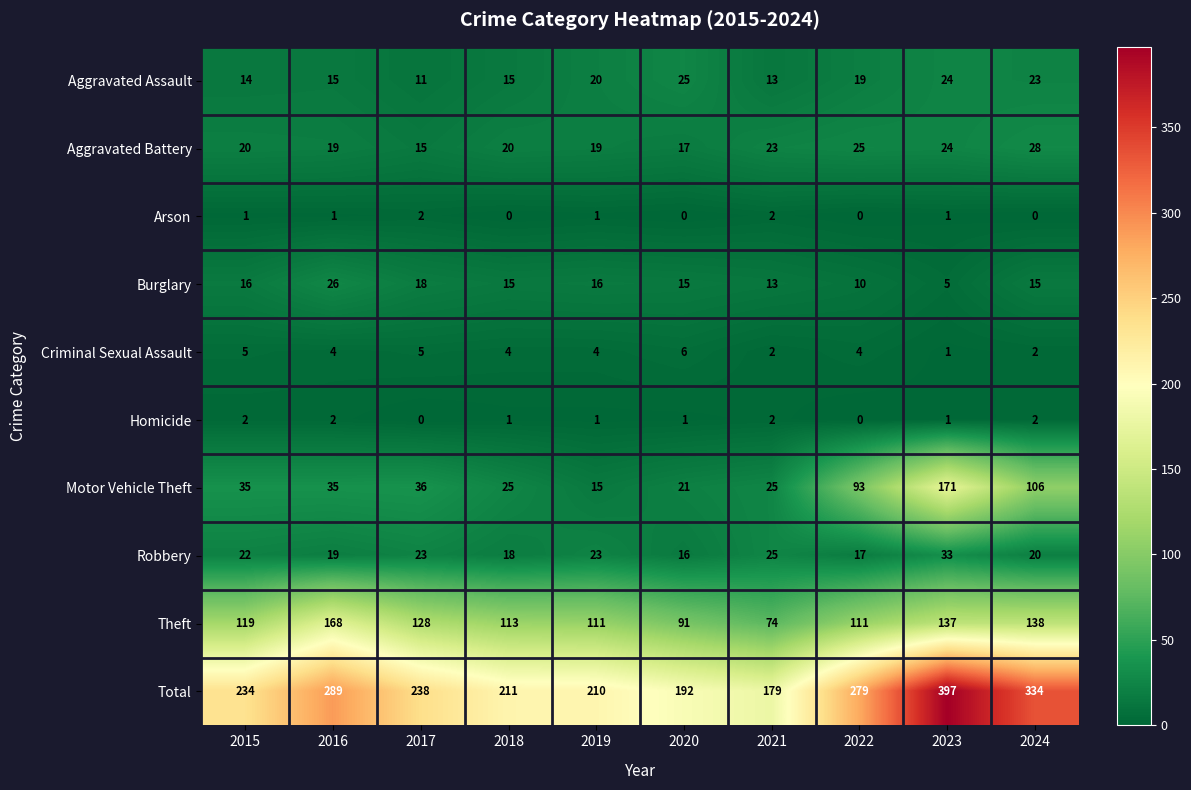

At which category is the sum across all series the highest?

2023